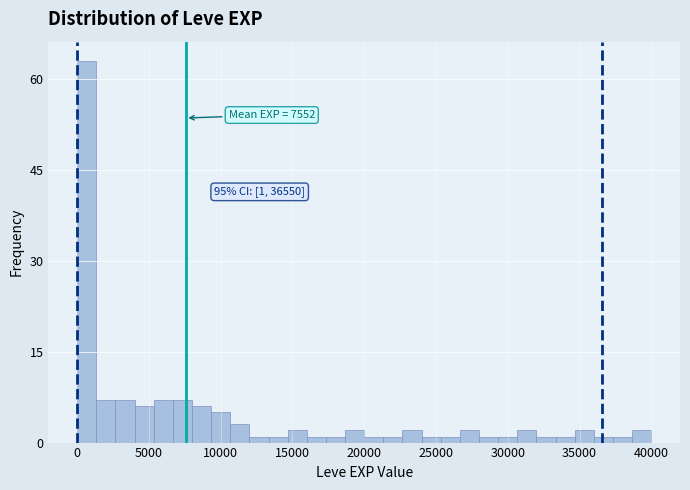

Read against the x-axis, roughly where is the centre of the tallest bar?

500